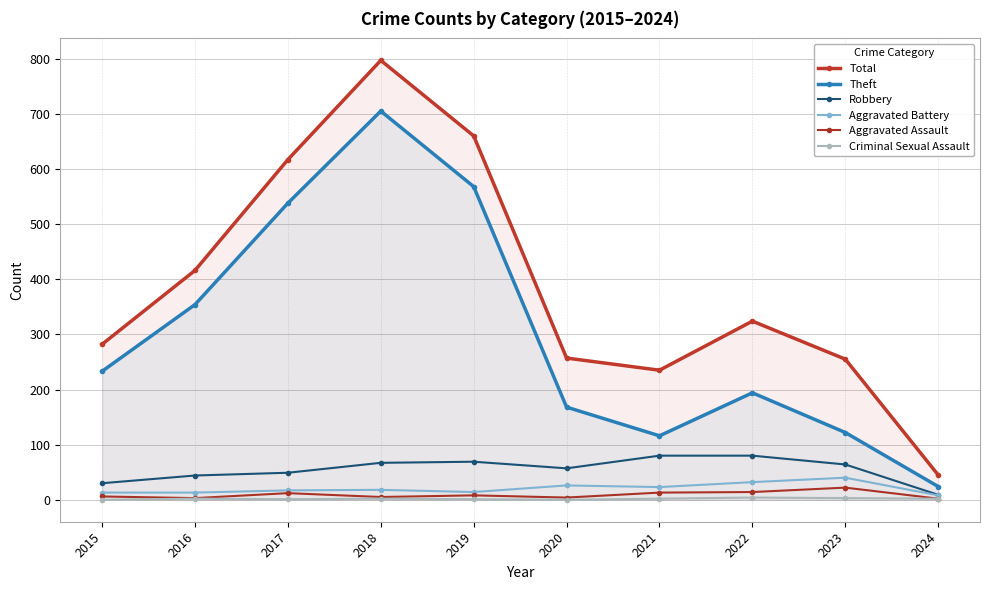

At which category is the sum across all series the highest?

2018